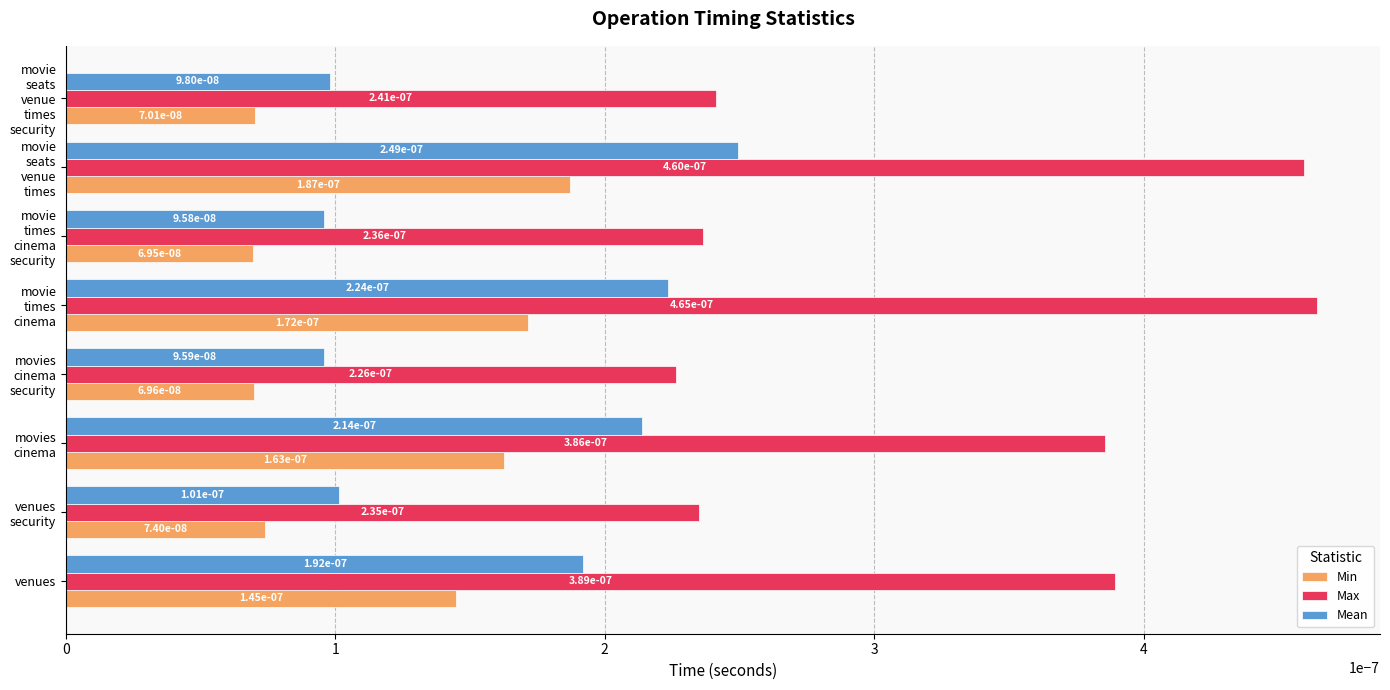

At how many categories does at least one series exceed 0?

8